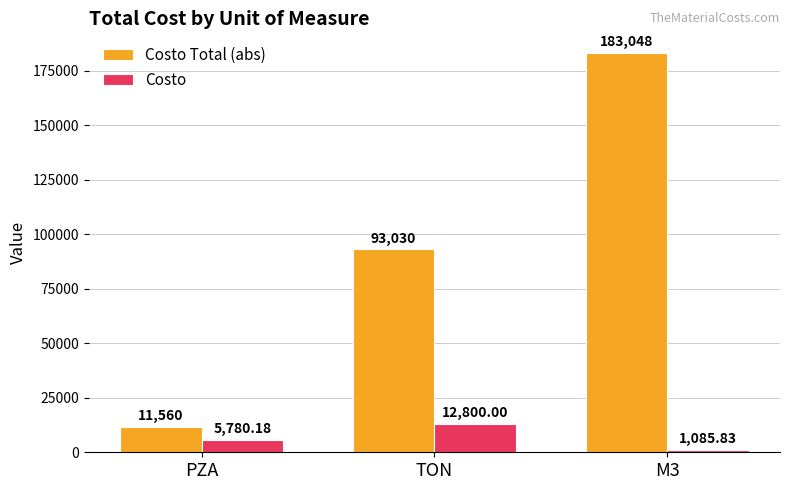

At which category does the chart reach its peak across all series?

M3